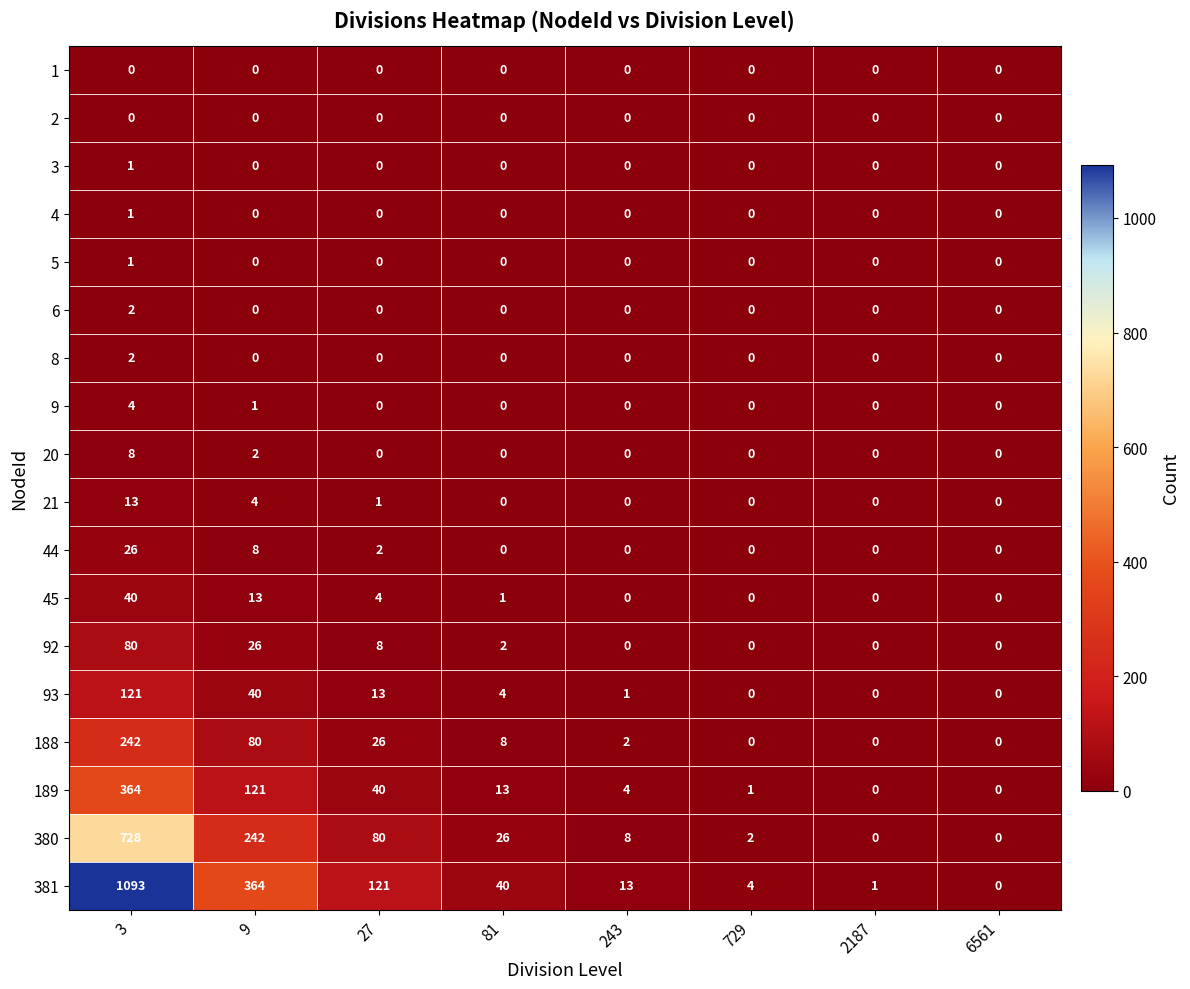

What is the spread (max minus min) of values at 3?

1093